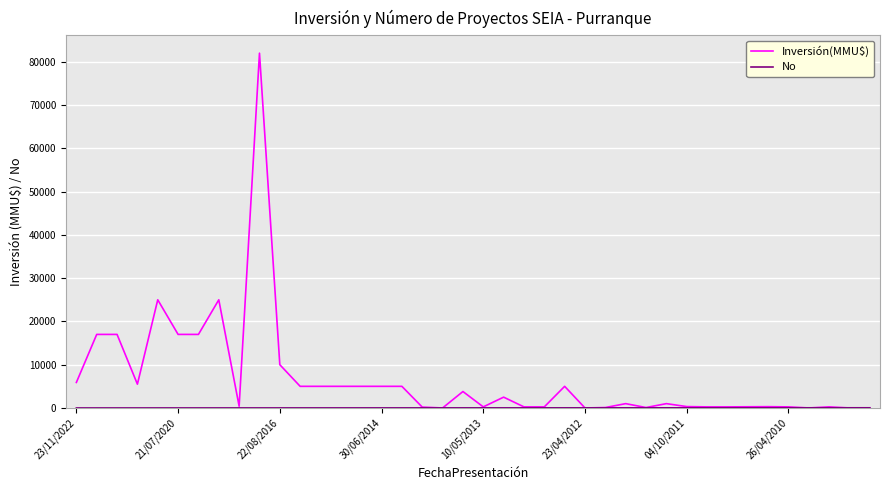

Which series has the widest spread of values?

Inversión(MMU$)